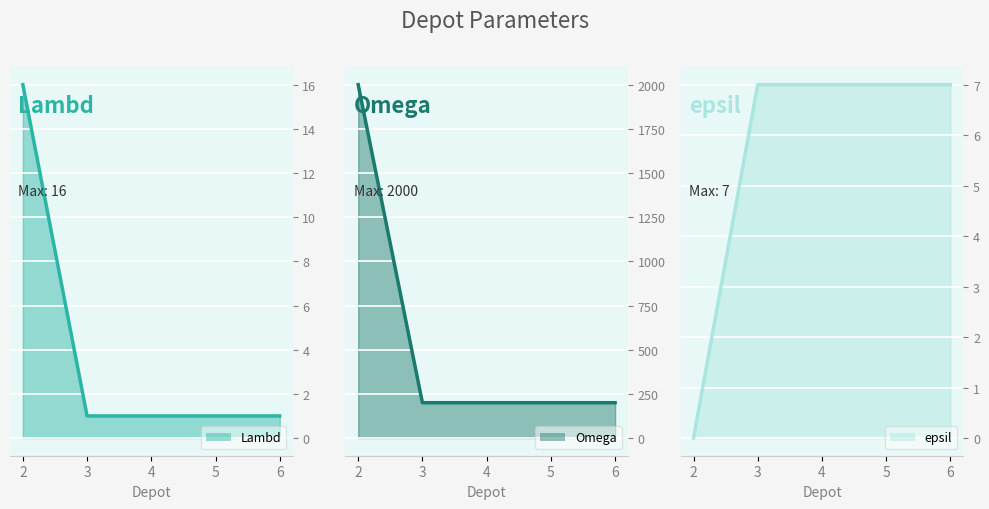

List the series in order of their peak value, highest first.

Omega line, Lambd line, epsil line